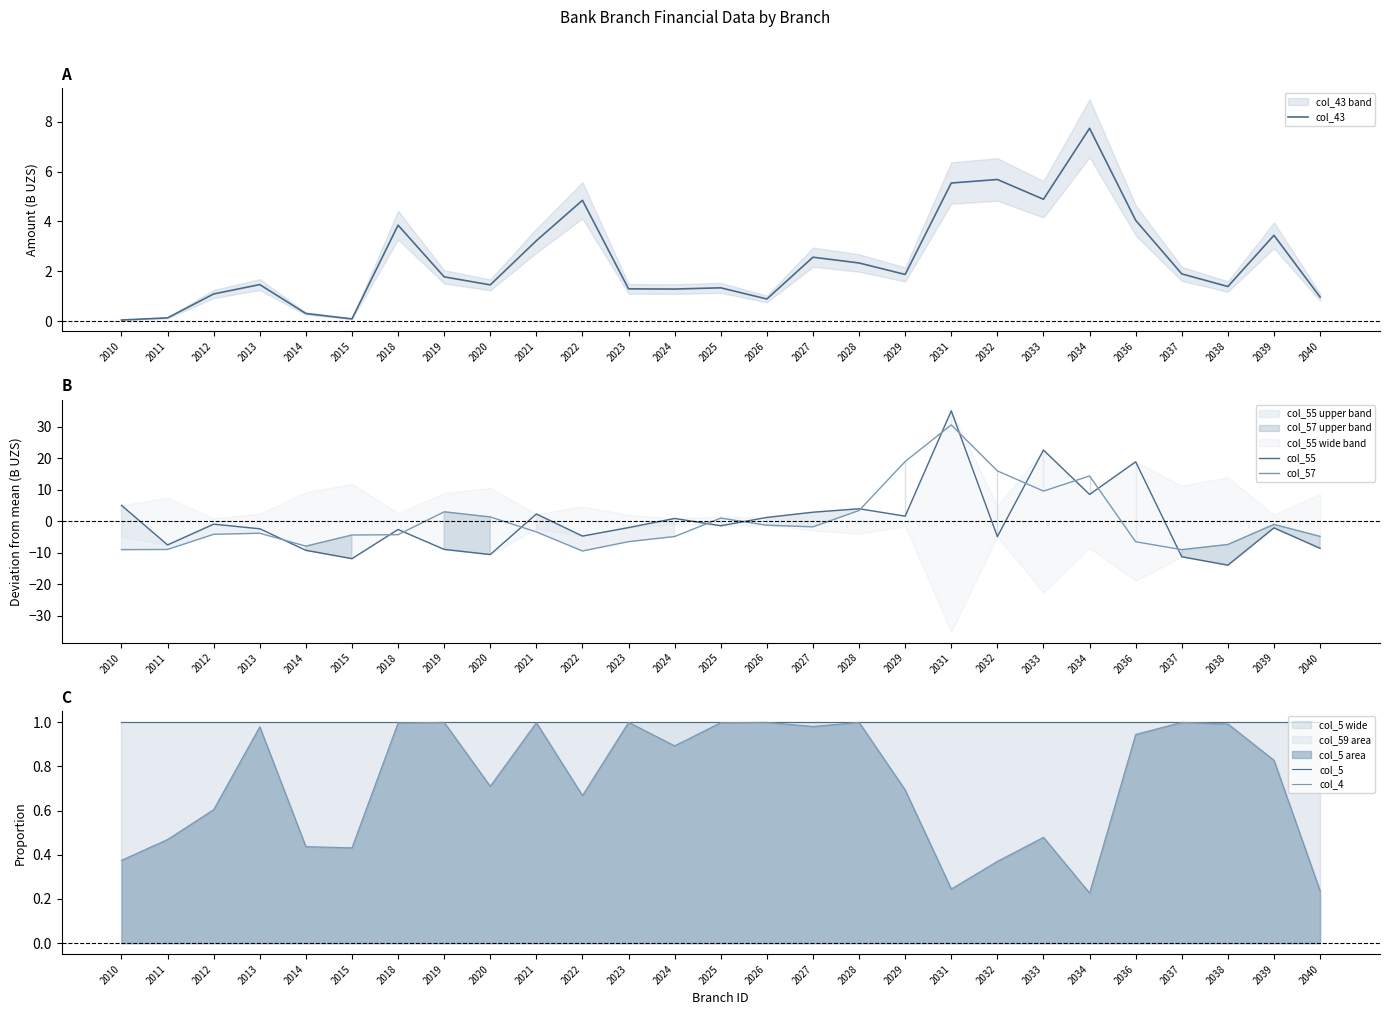

What is the value of the col_57 point at the 1st from the left?

-9.0